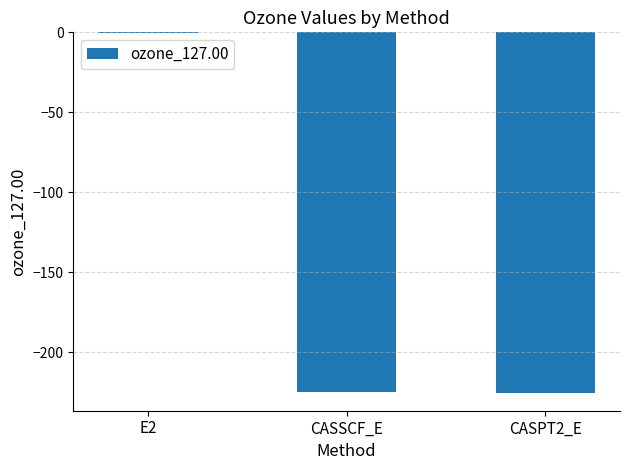

Is it true that the value at CASPT2_E is -96.5?

False